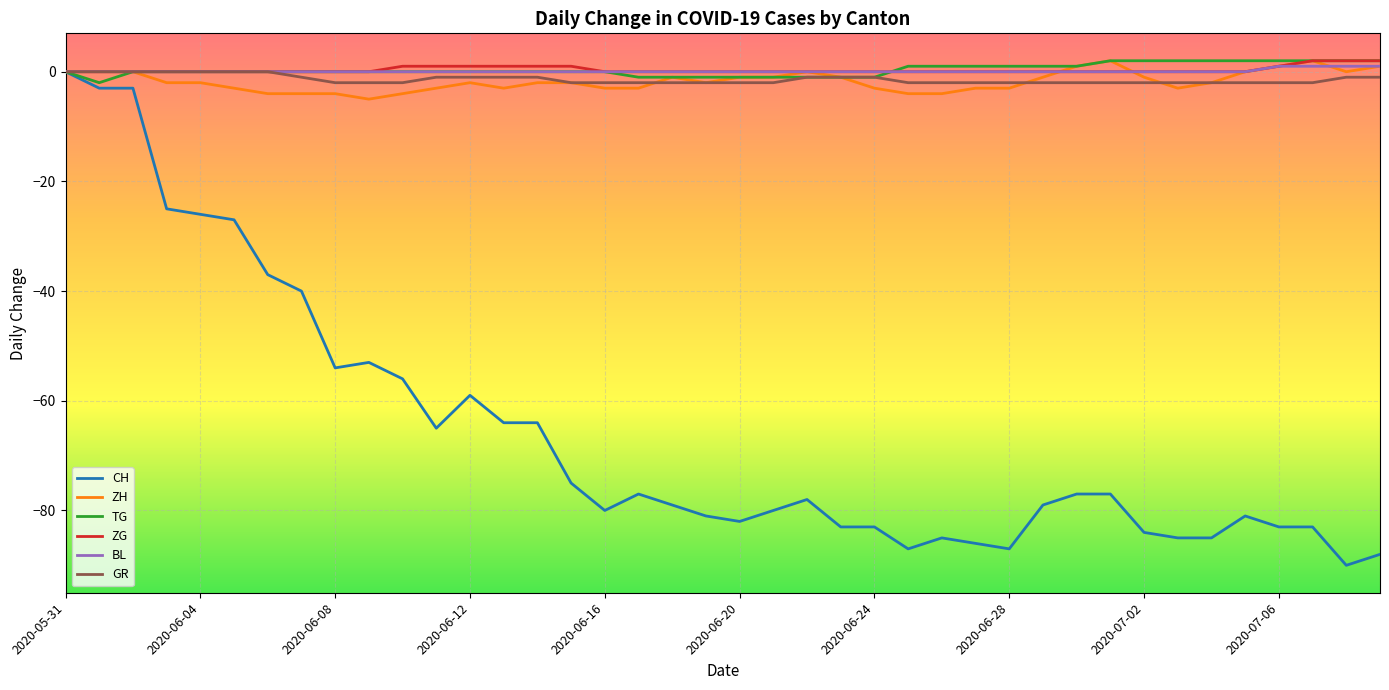

Which series has the widest spread of values?

CH